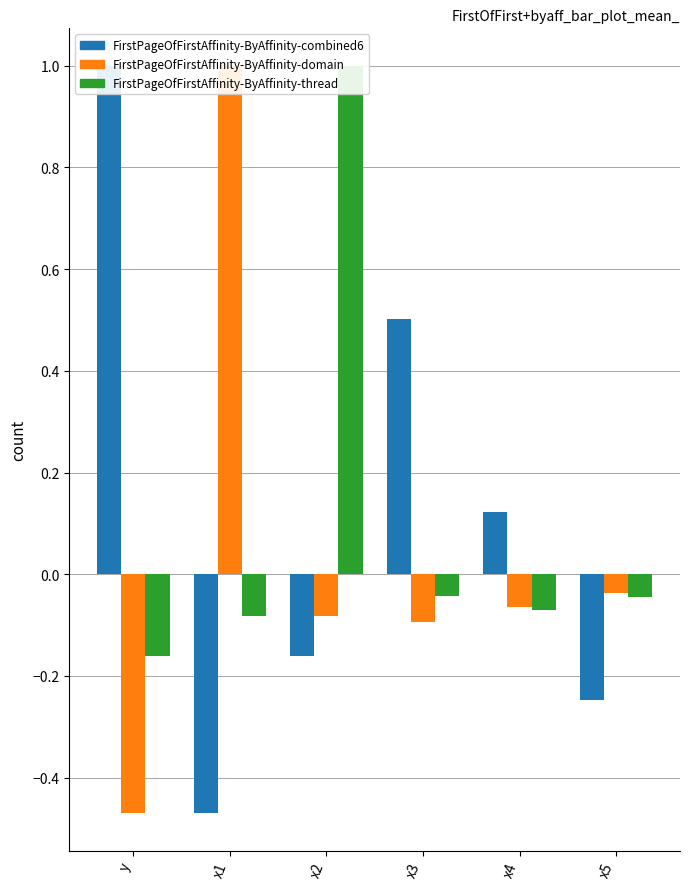

What is the sum of all y values?

0.7